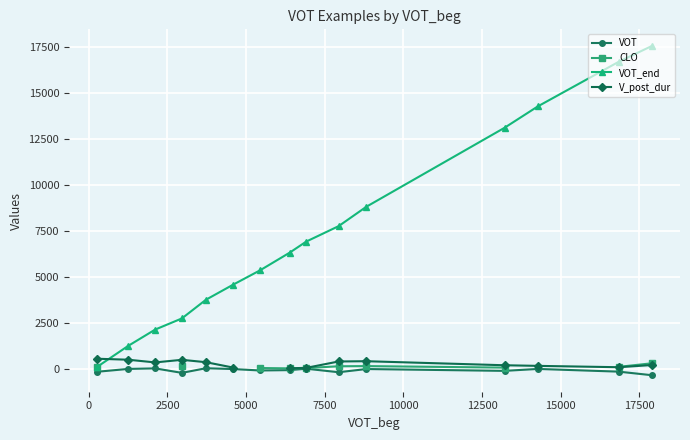

How many data points in VOT are above -47?

7